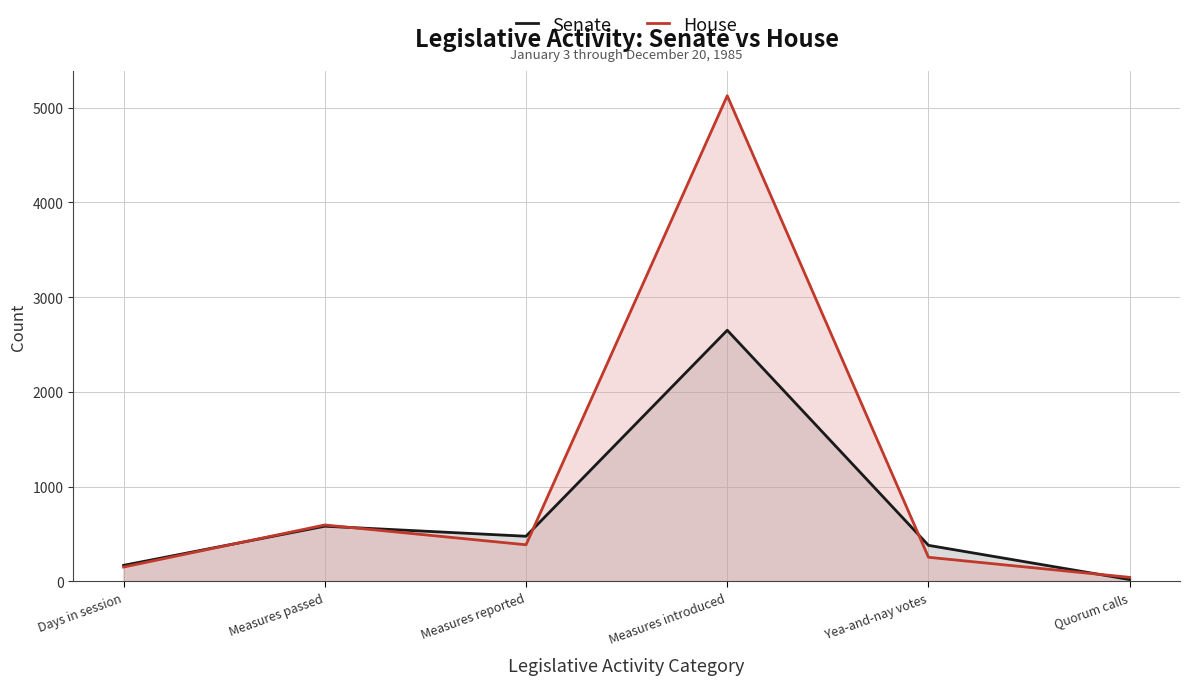

Where is the first local minimum for House?

Measures reported